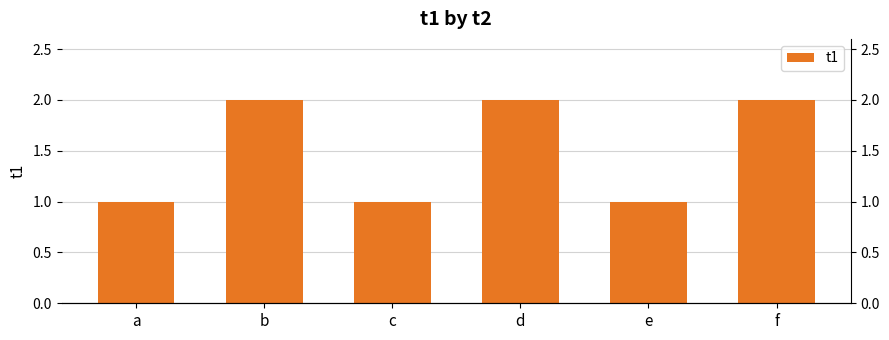

The chart shows a value of 1 at e. True or false?

False